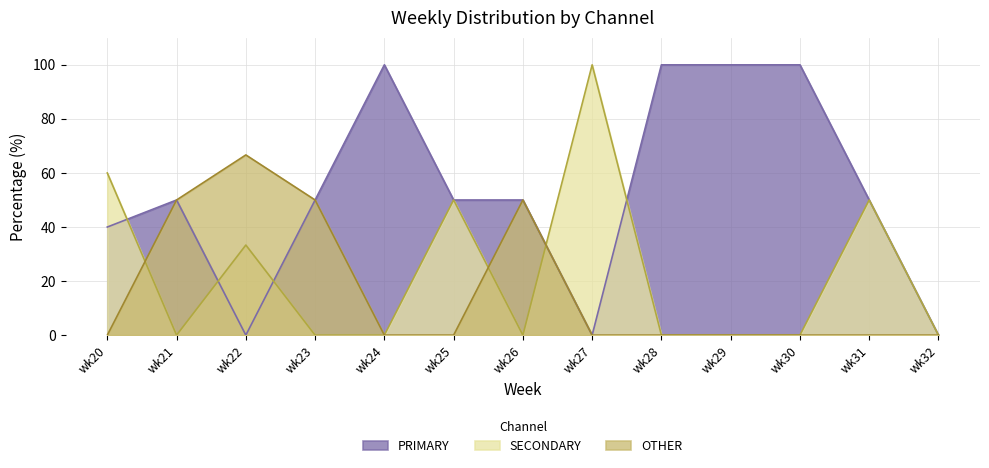

Which series ends up on top after the final intersection of PRIMARY and SECONDARY?

PRIMARY